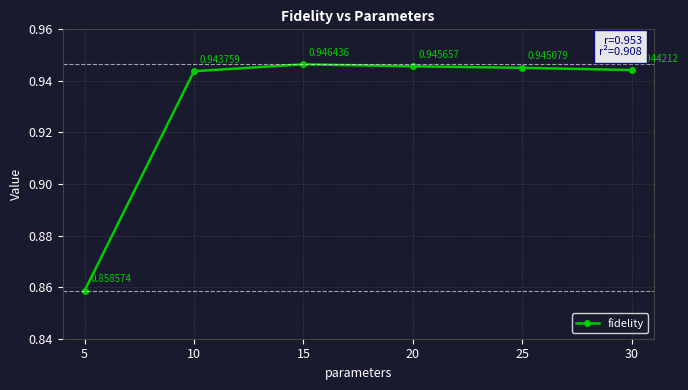

Does the chart display data point markers on the line(s)?

Yes